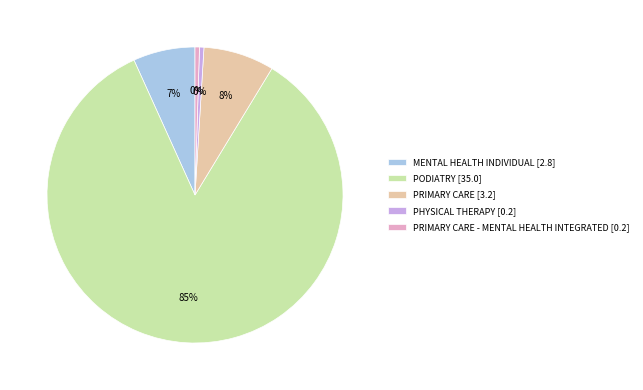

To the nearest percent, what is the average slice percentage?

20%